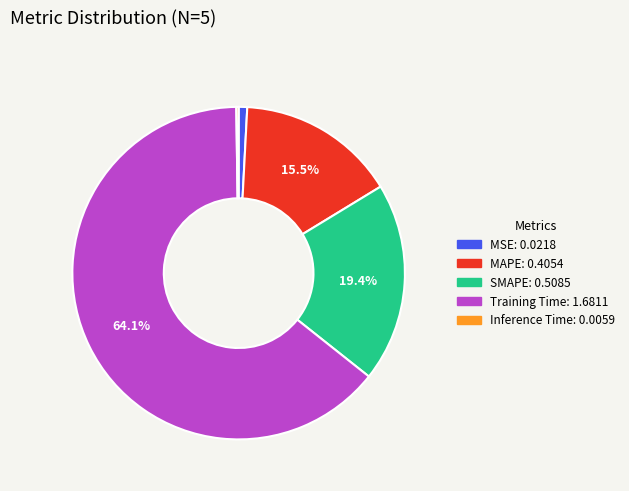

What percentage is the Training Time slice, to the nearest percent?

64%